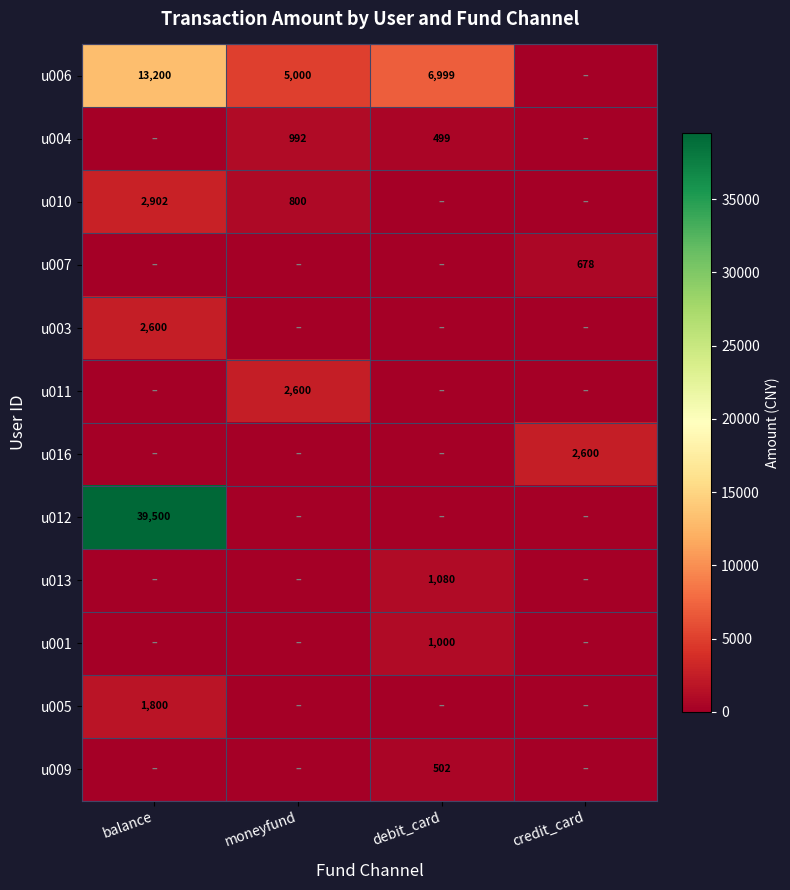

True or false: u010 has a value of 2902 at balance.

True